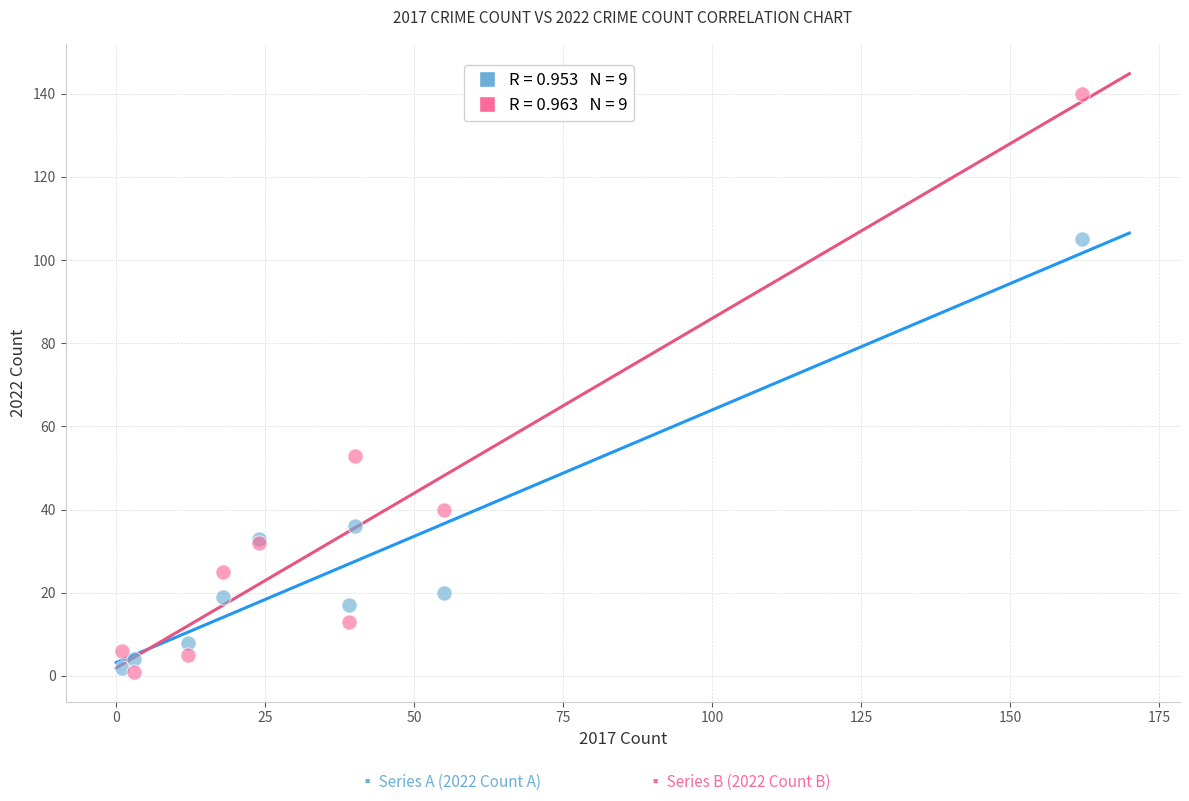

Across all series, what Y value is closest to 70?

53